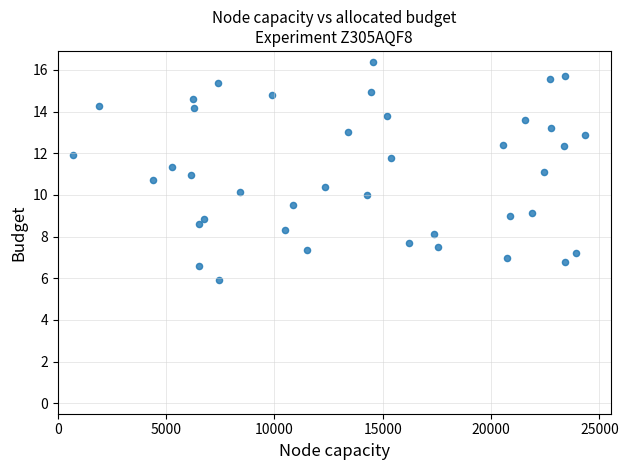

What is the range of X values (max minus min)?

23652.0